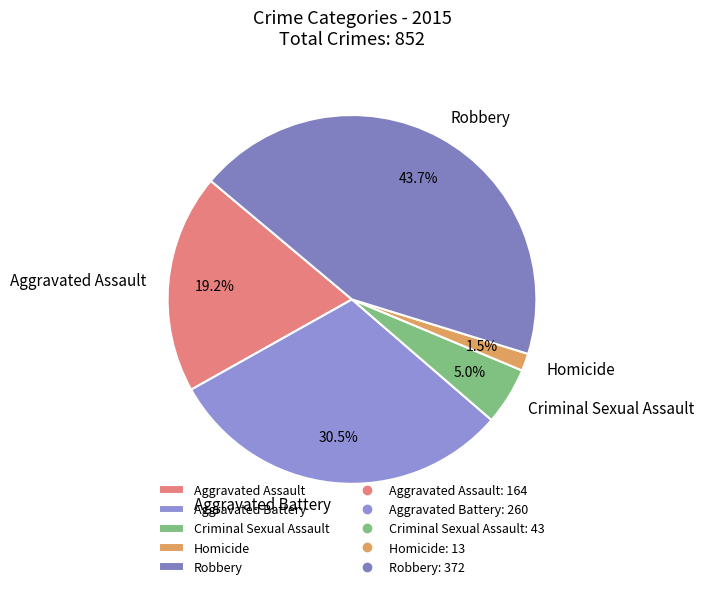

To the nearest percent, what percentage of the pie is Aggravated Assault?

19%